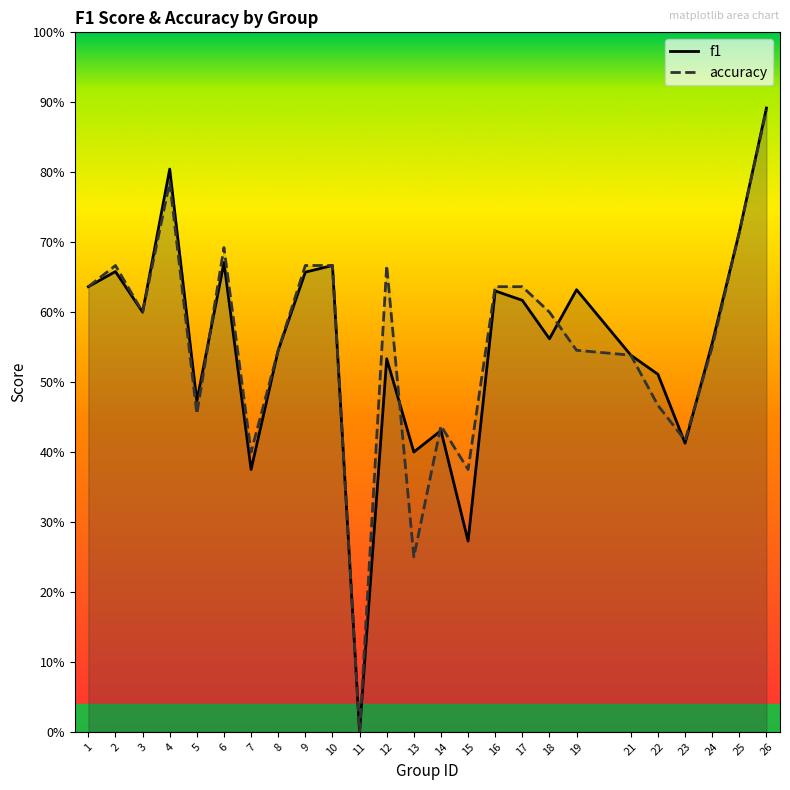

What are all the series names shown in the legend?

f1, accuracy